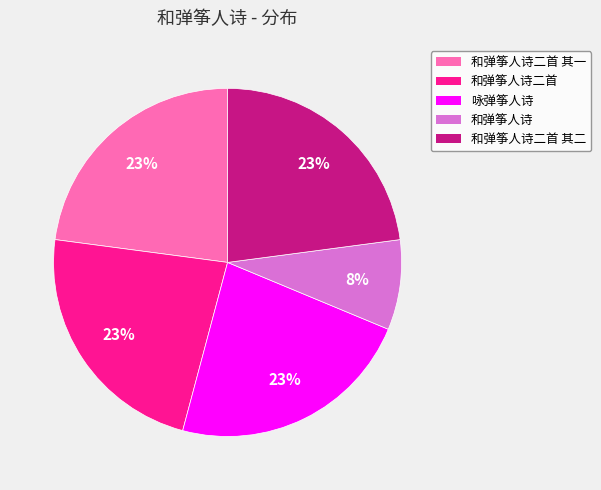

To the nearest percent, what is the difference between the largest and smallest slice percentages?

15%